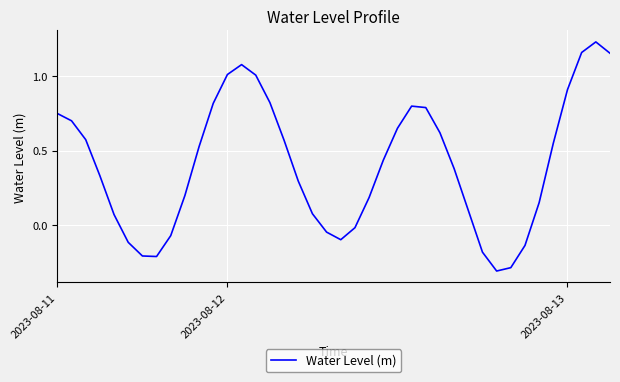

What is the minimum value shown in the chart?

-0.3